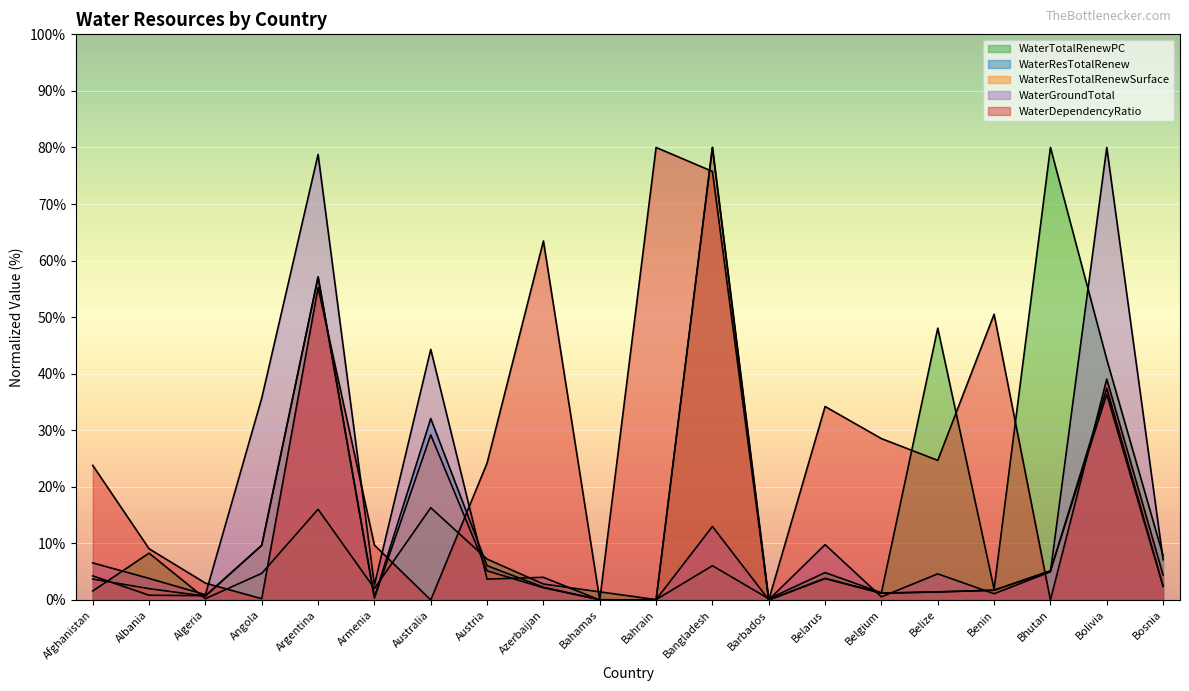

What is the difference between the highest and lowest values at Armenia?

9.4